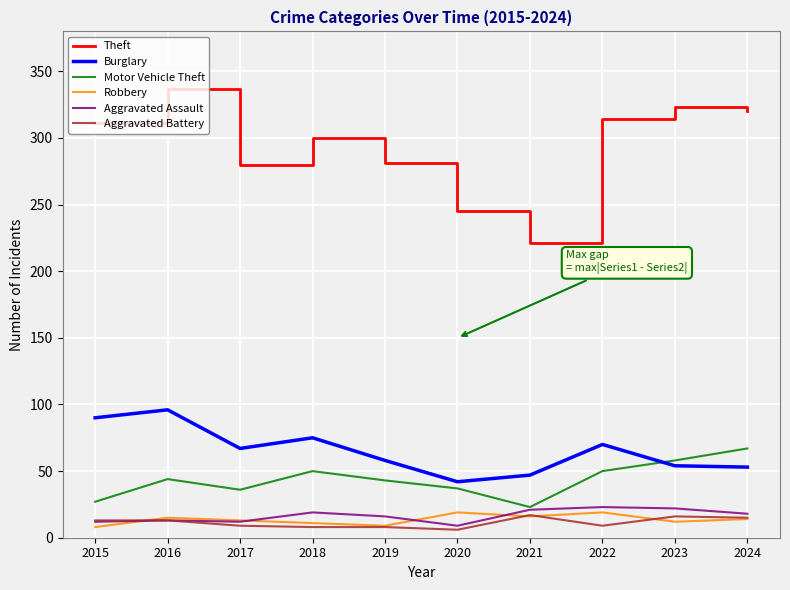

Between 2020 and 2024, which series saw the biggest shift?

Theft